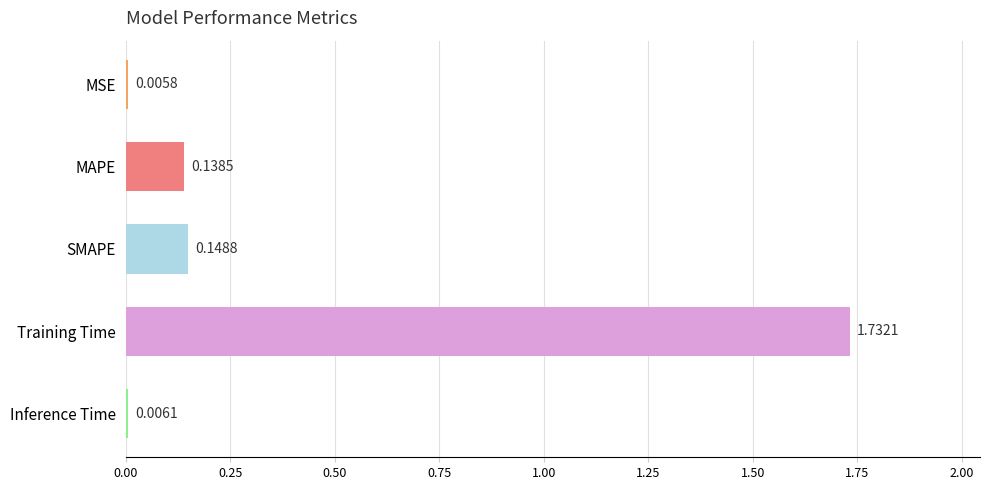

Between Inference Time and Training Time, which is larger?

Training Time